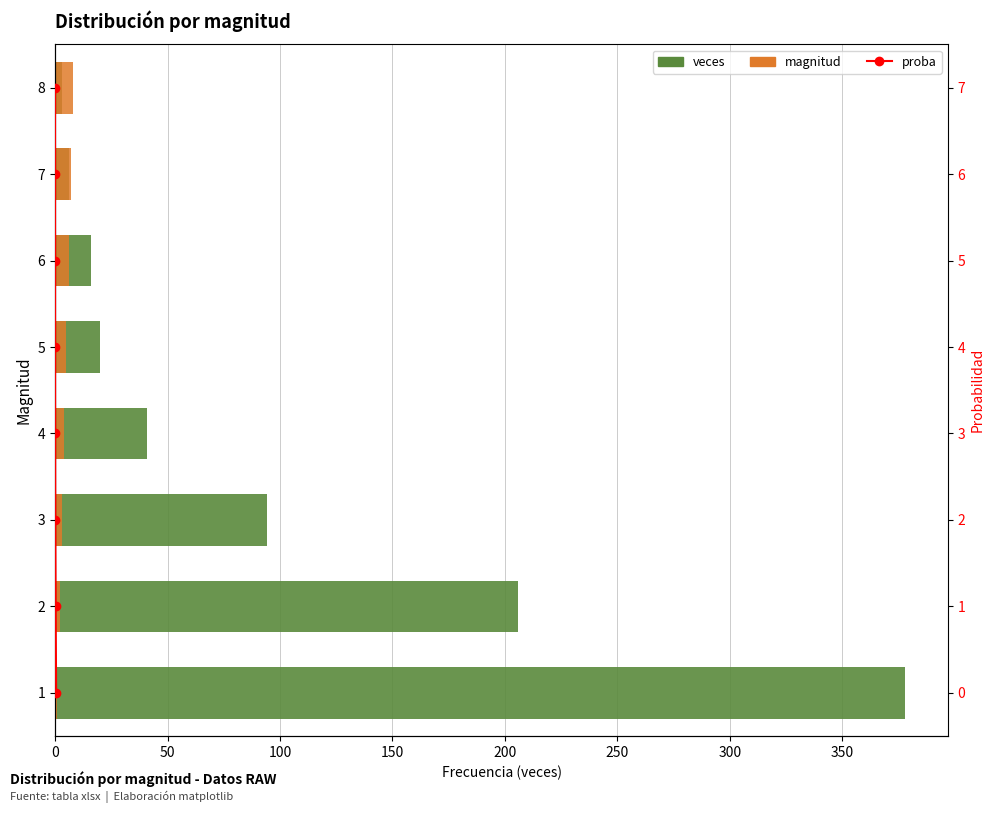

What are all the series names shown in the legend?

veces, magnitud, proba